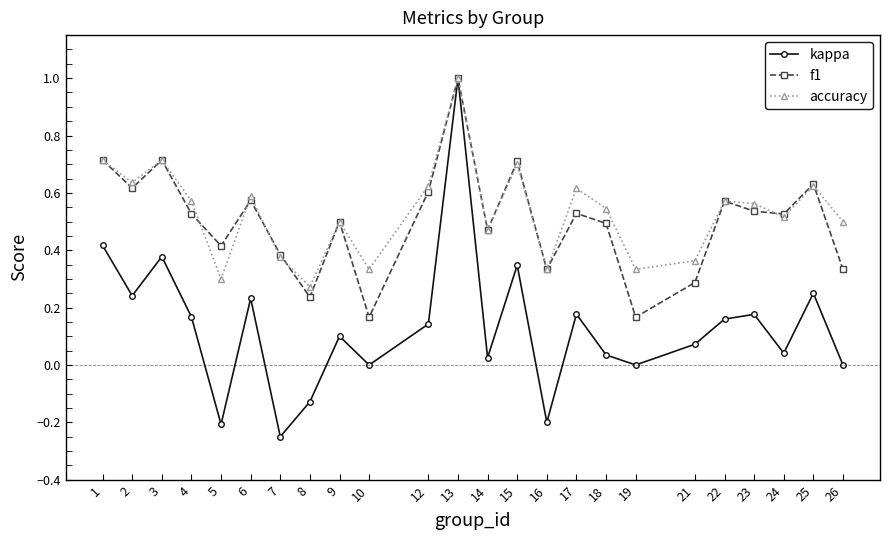

At which category does kappa reach its first local peak?

3